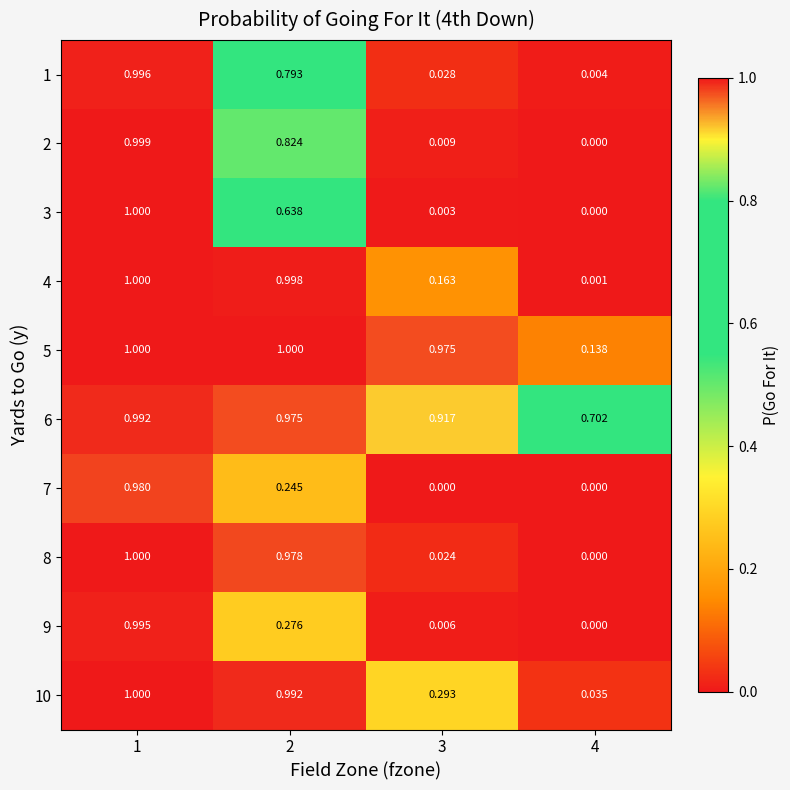

Is the value of 7 at 2 greater than the value of 3 at 1?

No